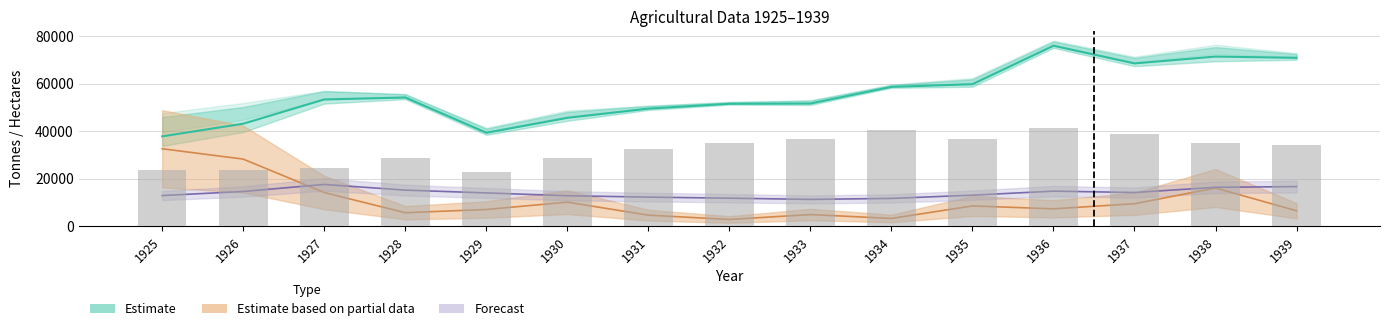

What is the sum of all урожайность values?

482696